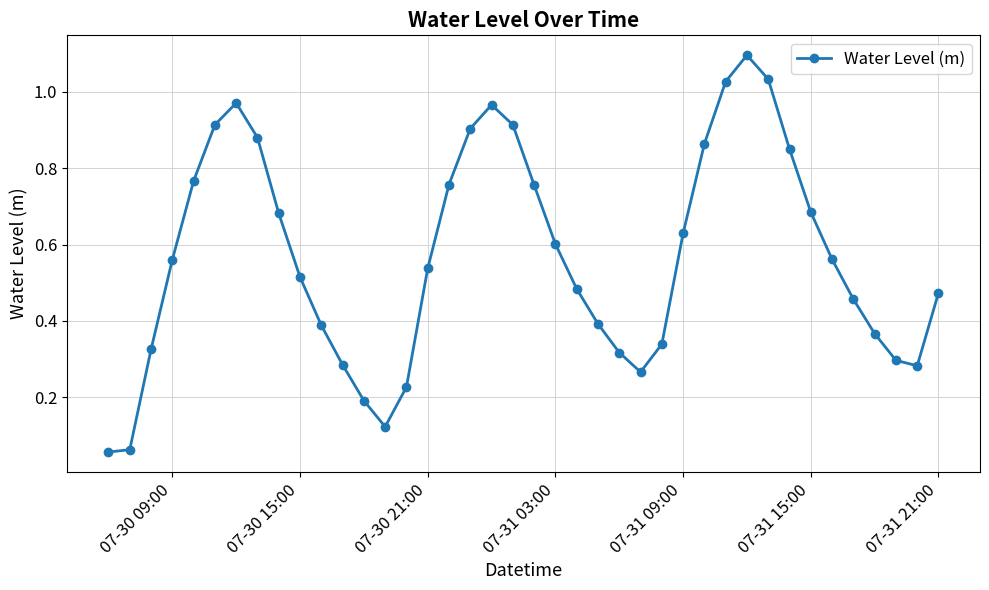

How many interior local peaks (higher than both neighbors) does the data have?

3